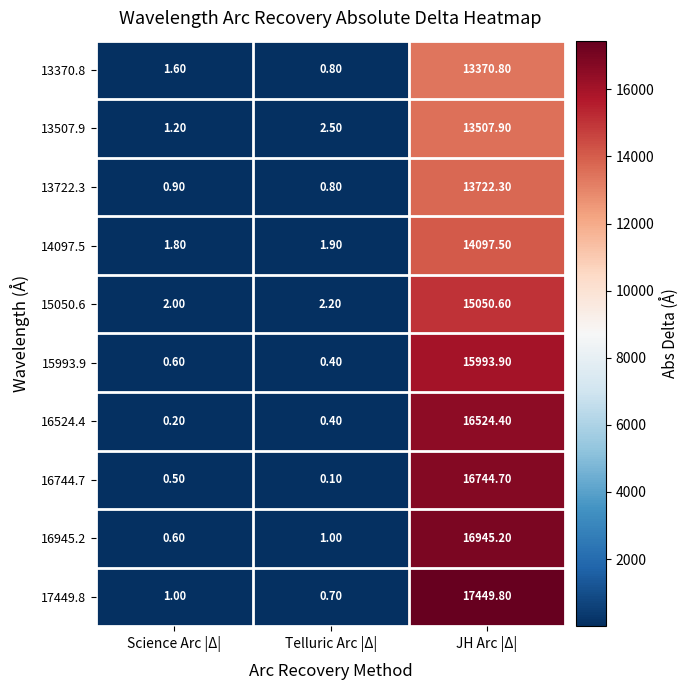

At which category is the sum across all series the highest?

JH Arc |Δ|